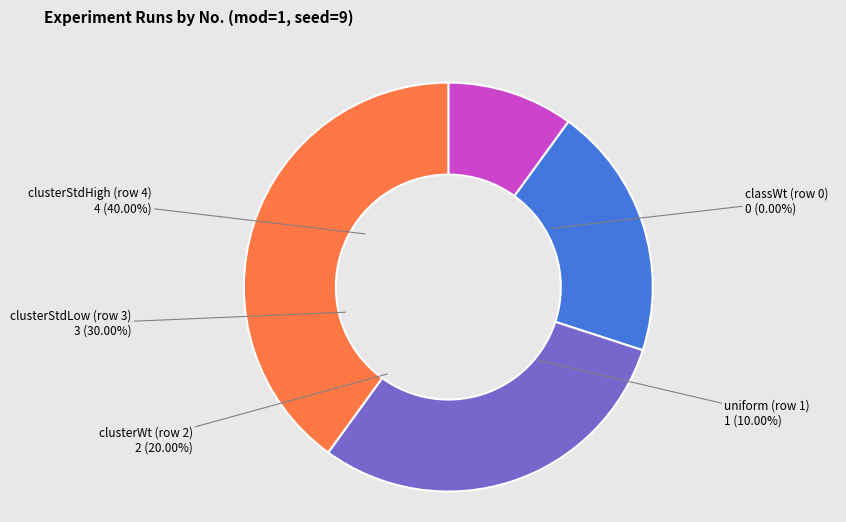

What percentage is the uniform (row 1) slice, to the nearest percent?

10%